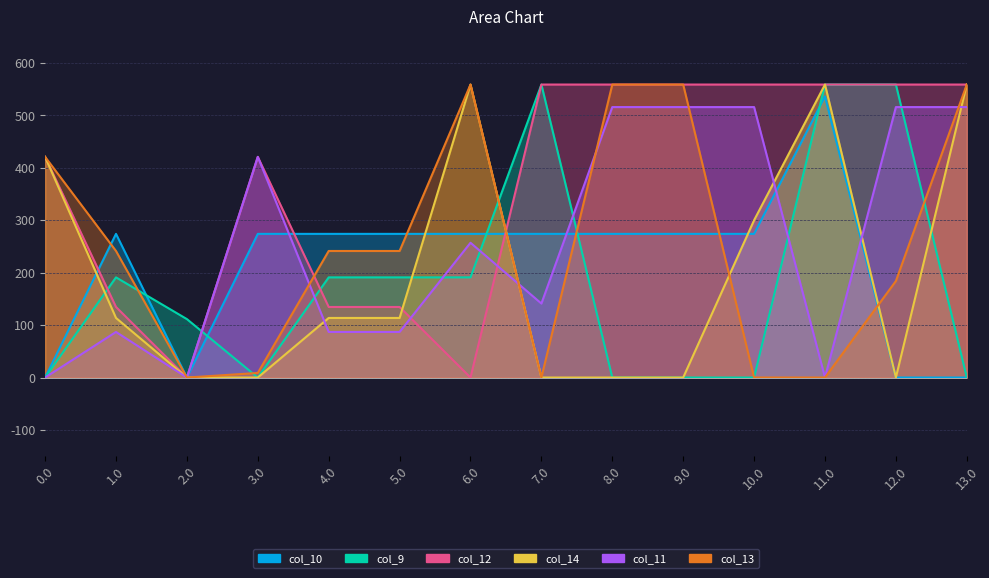

Which series has the largest range (max minus min)?

col_9